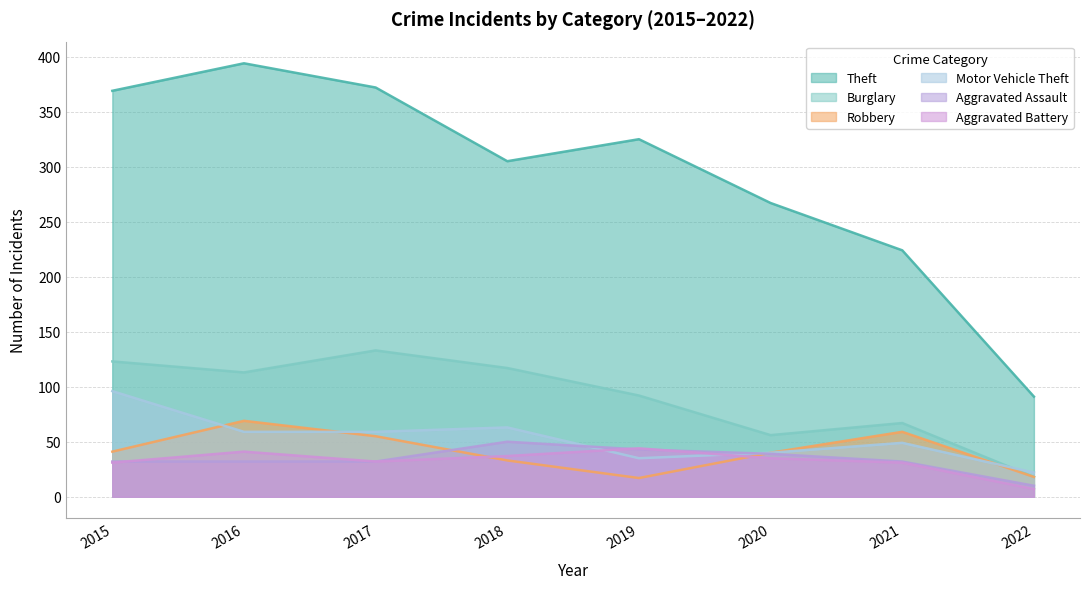

At how many categories does at least one series exceed 39?

8